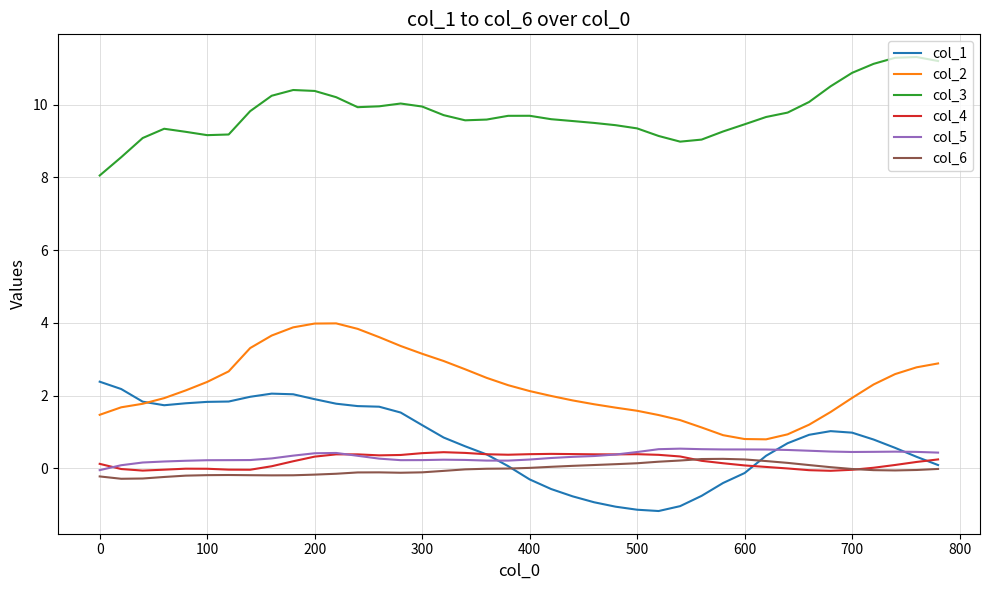

What is the maximum value for col_2?

4.0